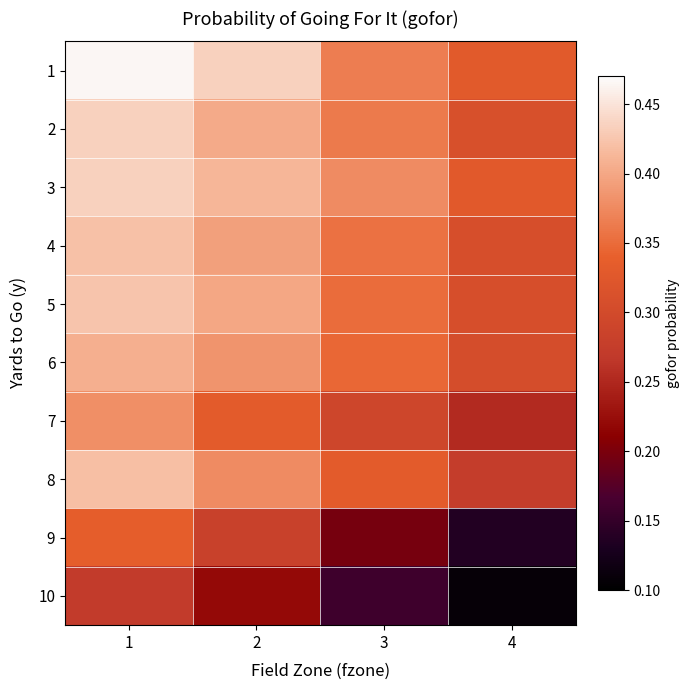

Between 4 and 2, which is larger?

2